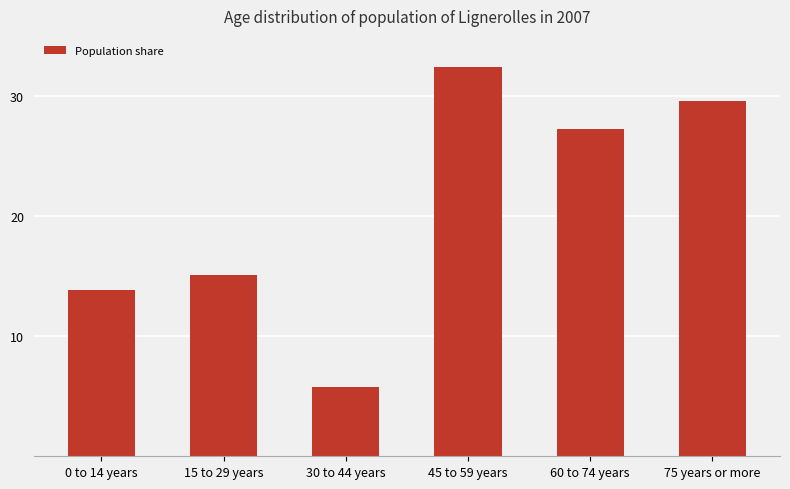

What is the maximum value shown in the chart?

32.4